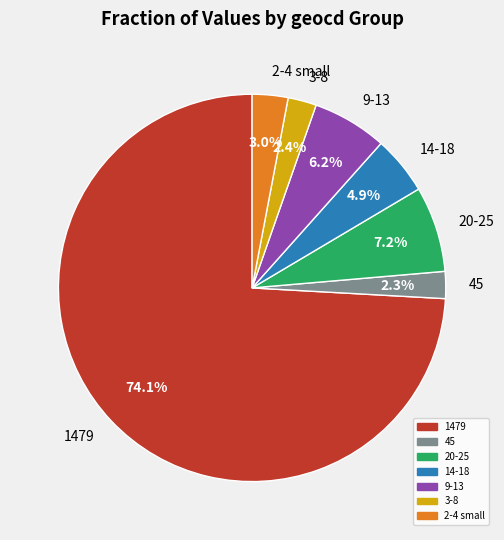

Approximately how many times larger is the value at 2-4 small compared to 9-13?

0.5